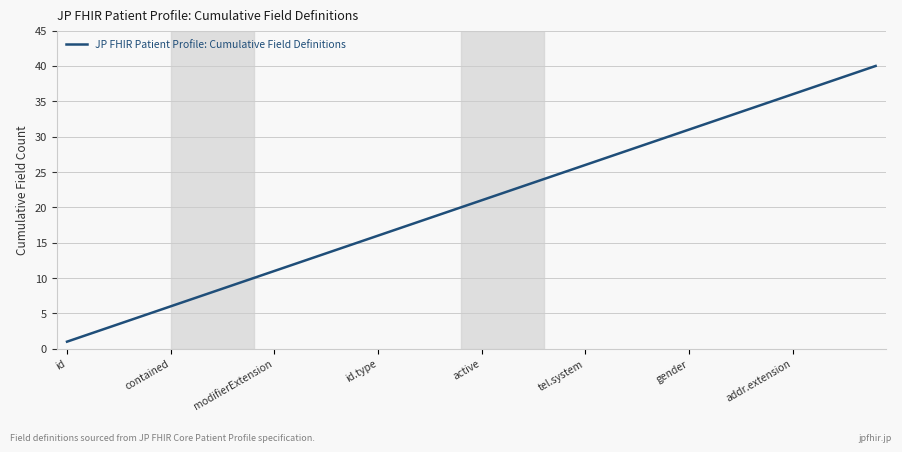

What is the smallest value displayed?

1